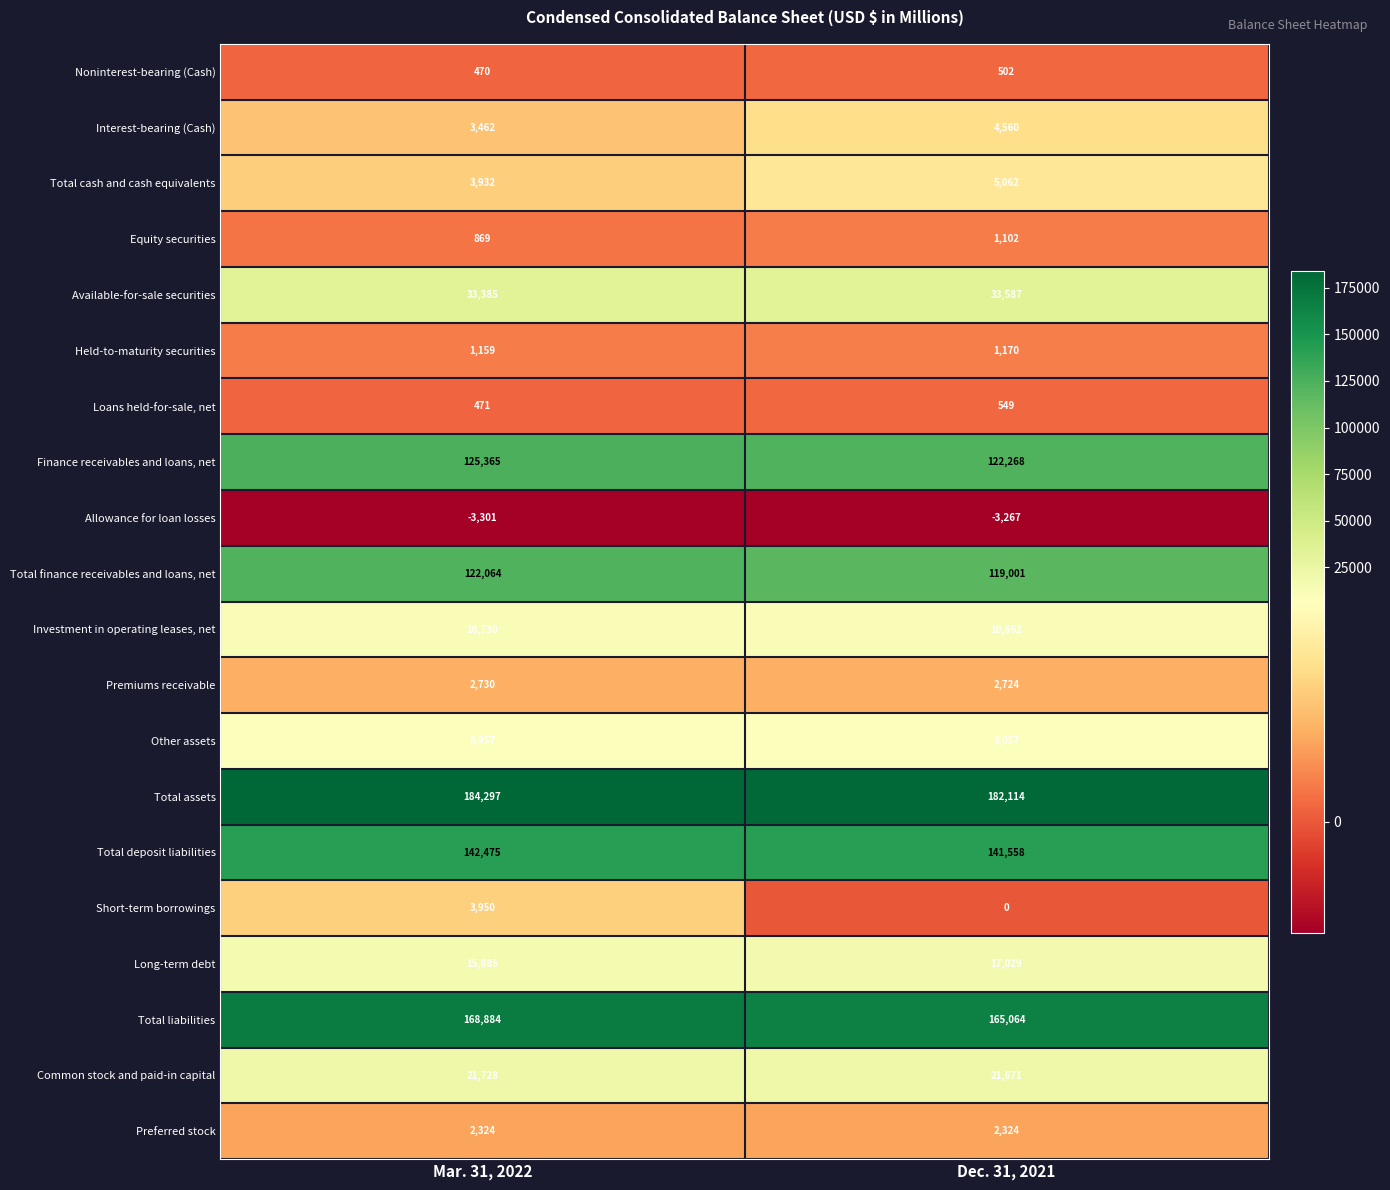

What is the average value of the Preferred stock series?

2324